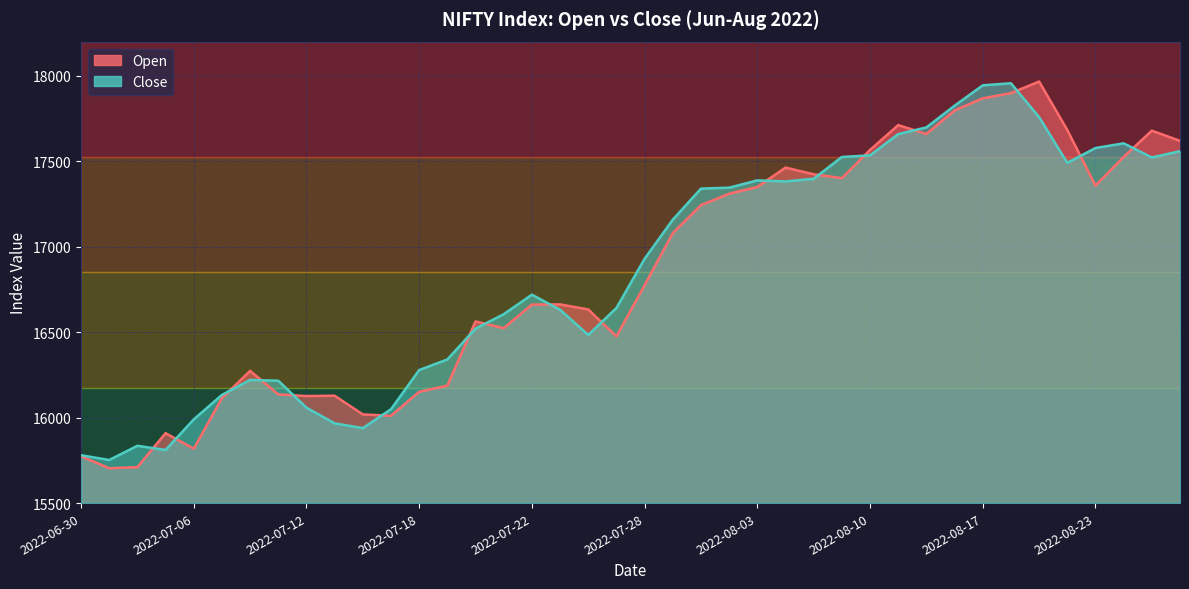

List the series in order of their overall mean, highest first.

Close, Open